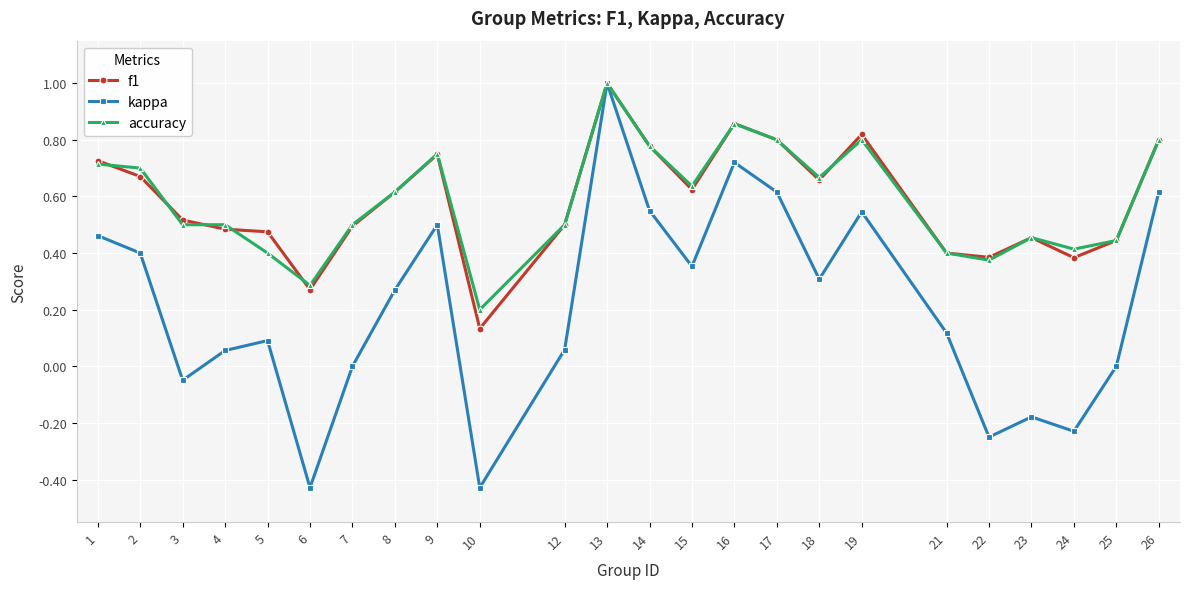

What are all the series names shown in the legend?

f1, kappa, accuracy